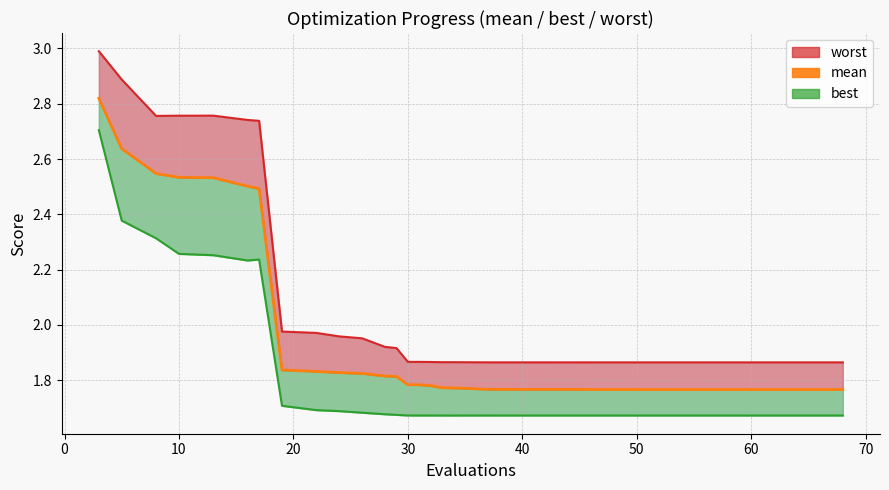

What is the value of the 36th point from the left?

1.8